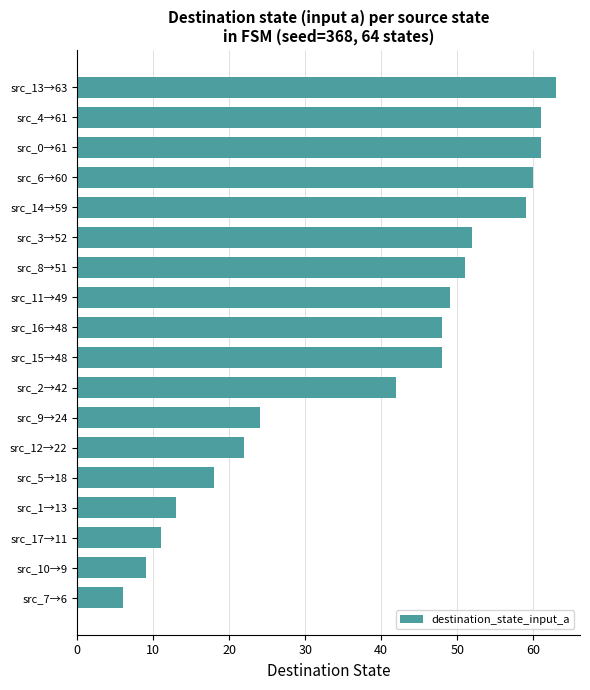

How many bars are there in total?

18